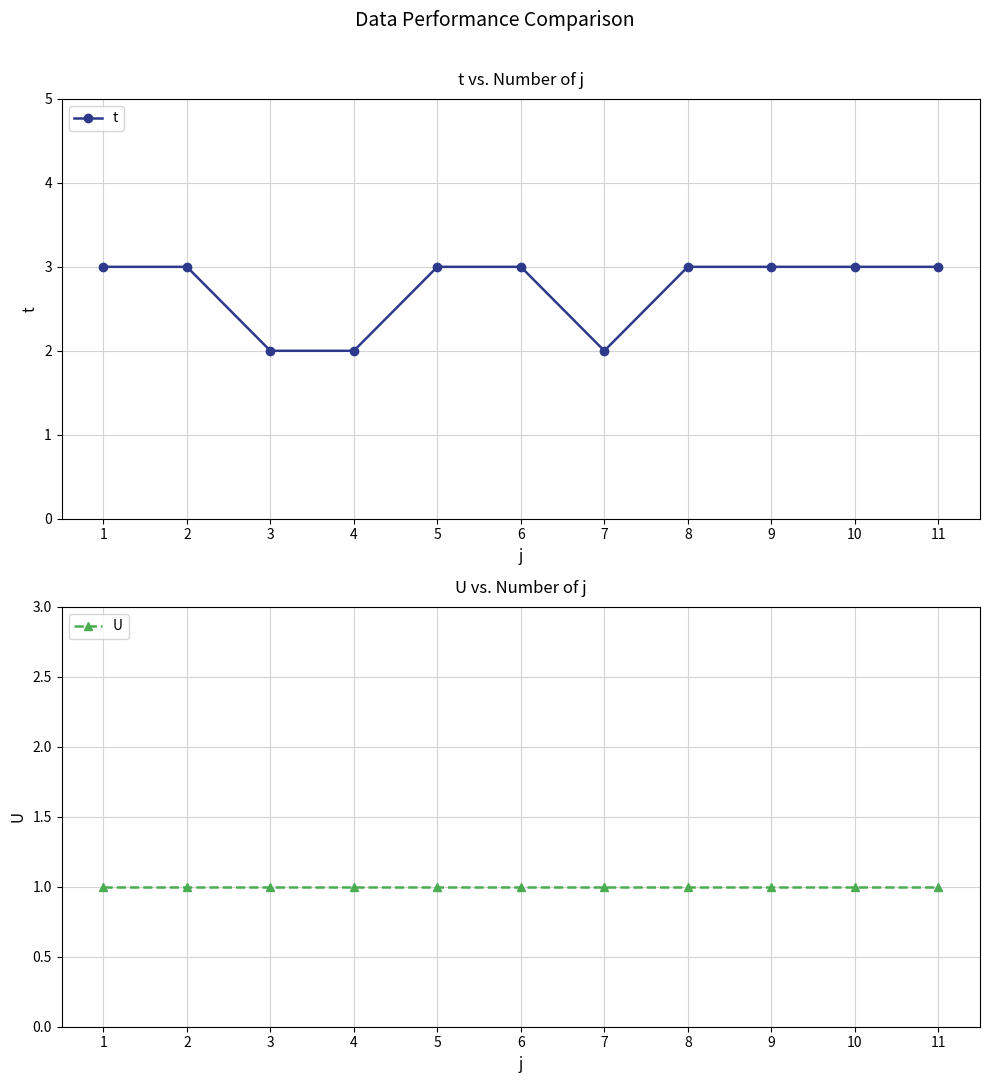

What is the lowest value of the t series?

2